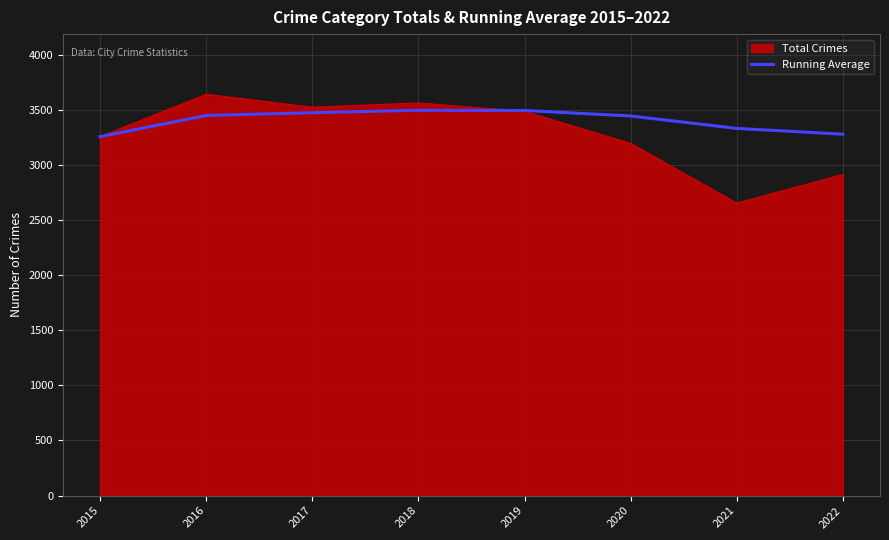

Which series has the largest range (max minus min)?

Total Crimes